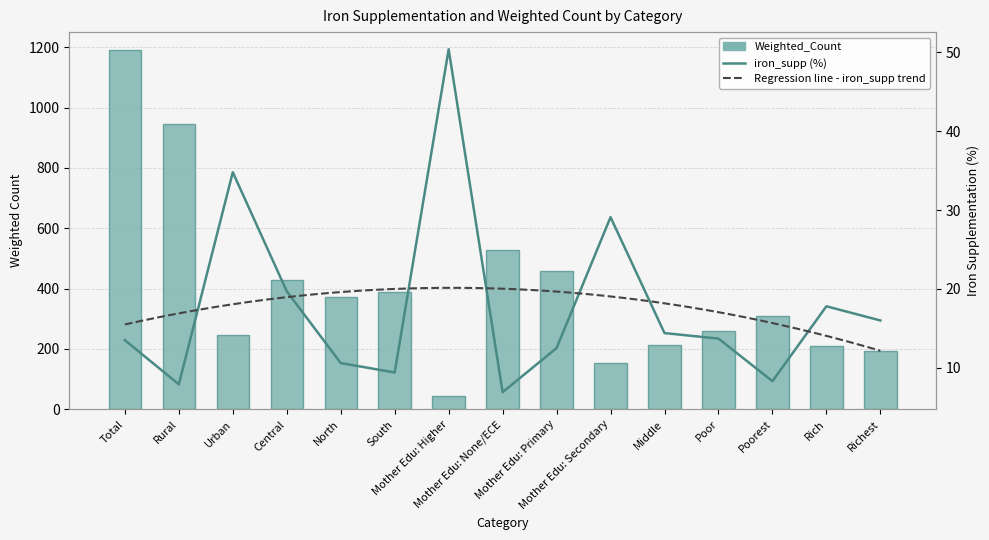

What position from the left is Central?

4